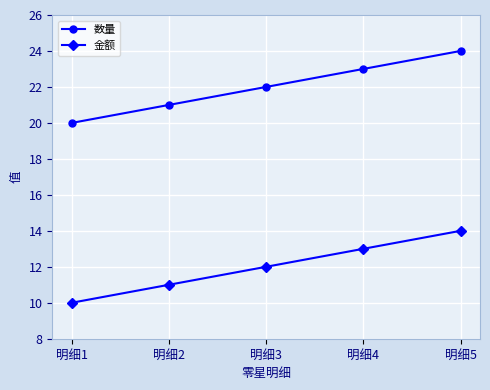

List the series in order of their peak value, highest first.

数量, 金额